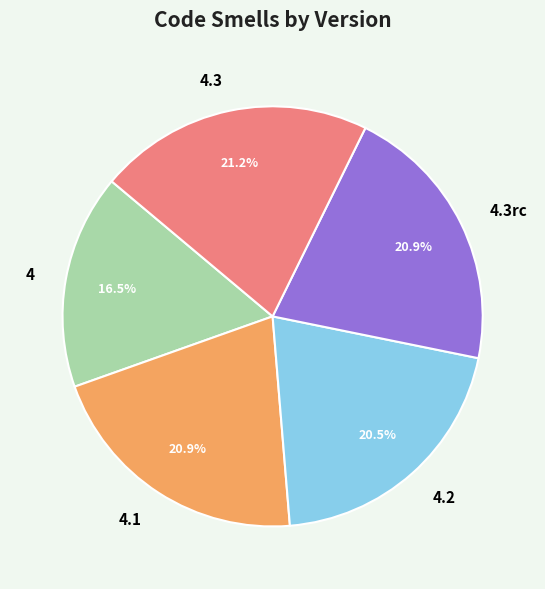

To the nearest percent, what is the difference between the largest and smallest slice percentages?

5%